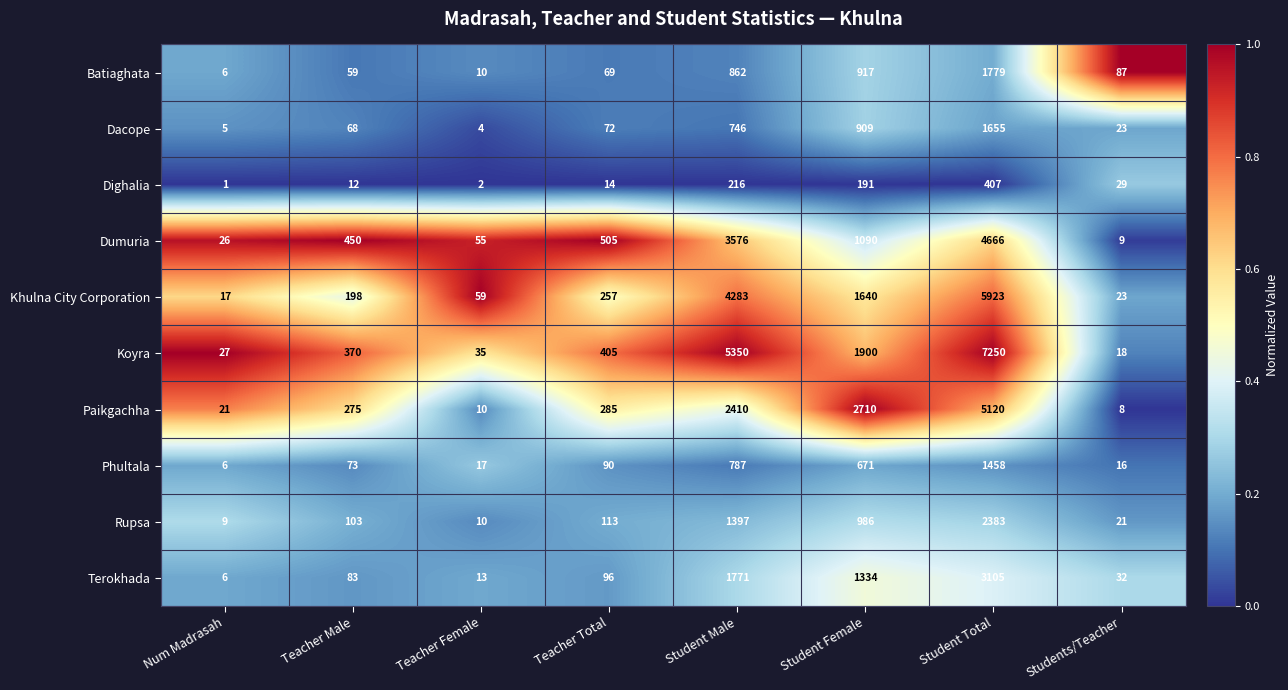

True or false: Paikgachha has a value of 21 at Num Madrasah.

True